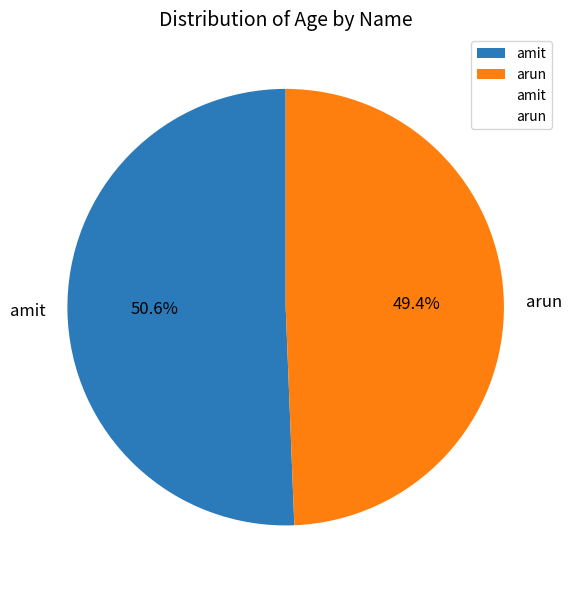

To the nearest percent, what percentage of the pie is arun?

49%